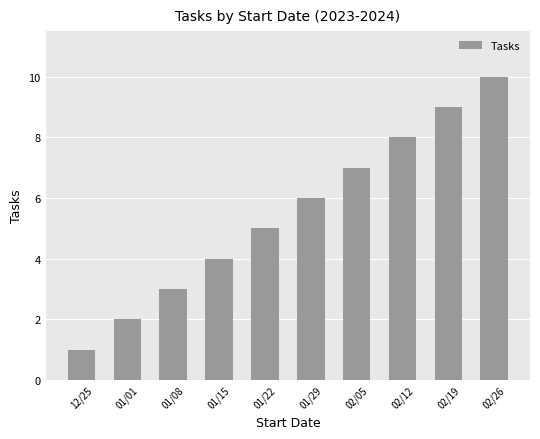

What is the sum of all values?

55